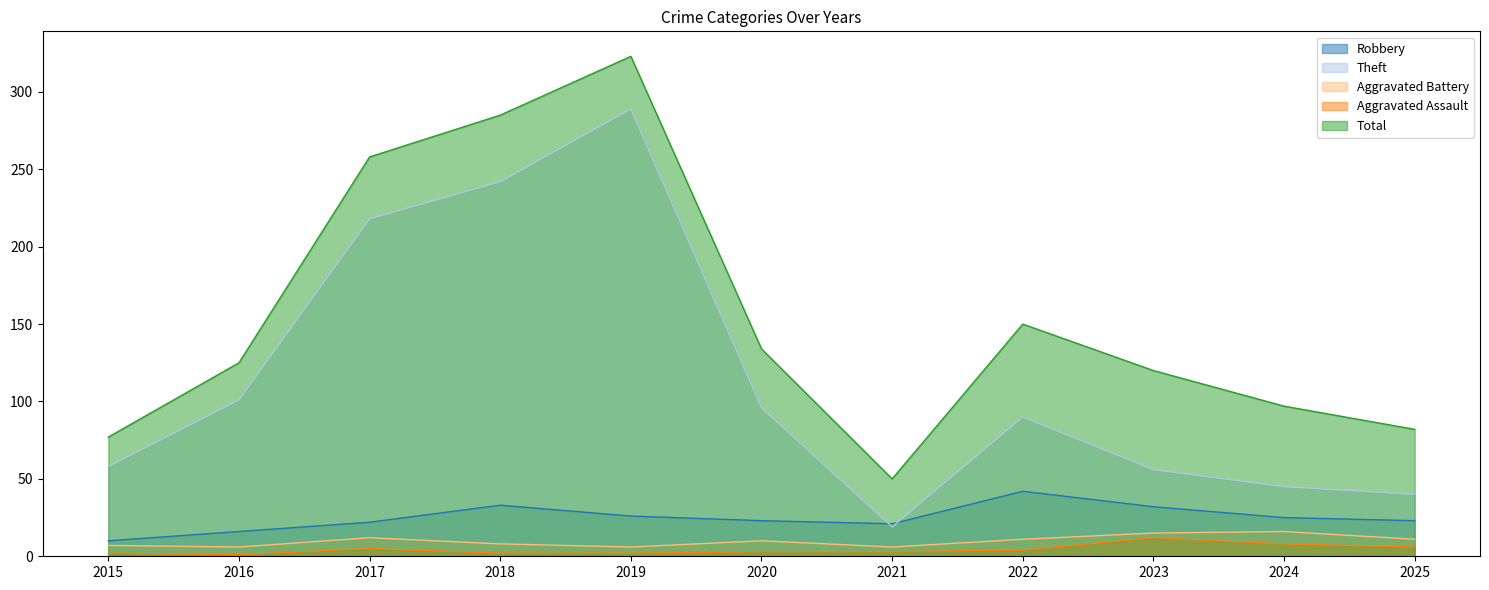

Reading left to right, list all the values displayed in this chart.

Robbery: 10	16	22	33	26	23	21	42	32	25	23
Theft: 58	101	218	242	289	96	19	90	56	45	40
Aggravated Battery: 7	6	12	8	6	10	6	11	15	16	11
Aggravated Assault: 2	1	5	2	2	3	3	4	12	8	6
Total: 77	125	258	285	323	134	50	150	120	97	82